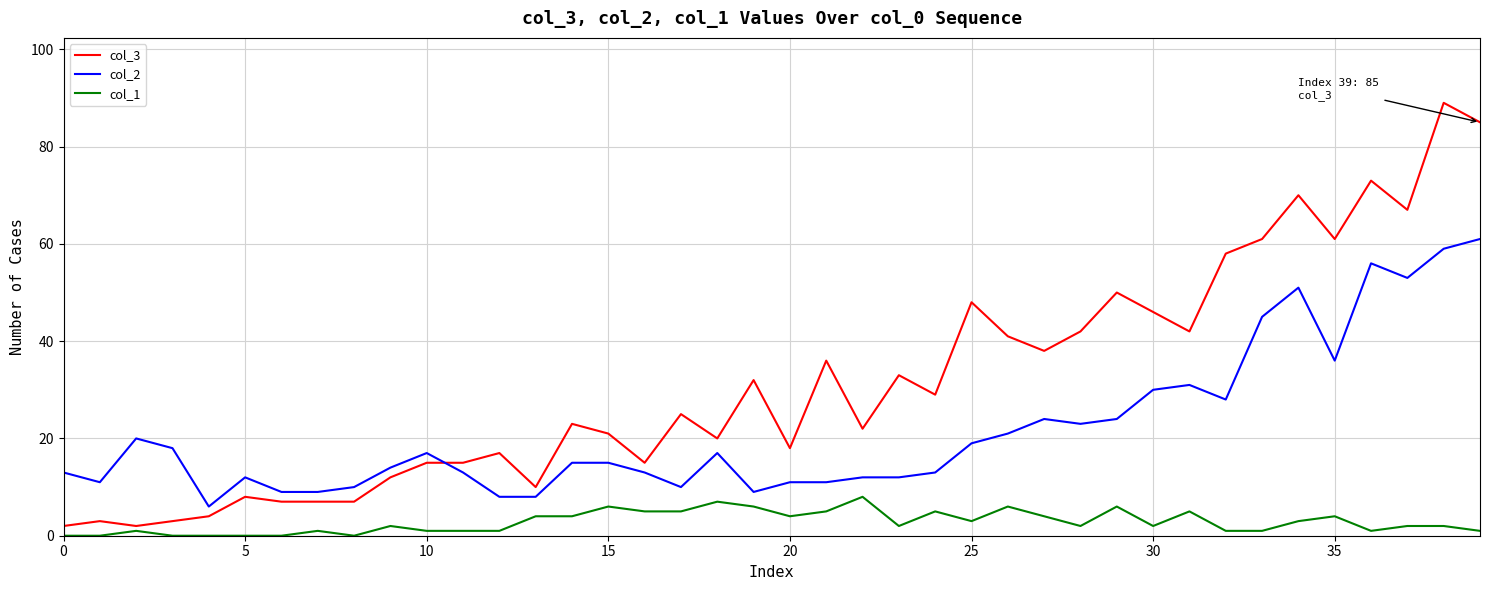

Which series has the widest spread of values?

col_3